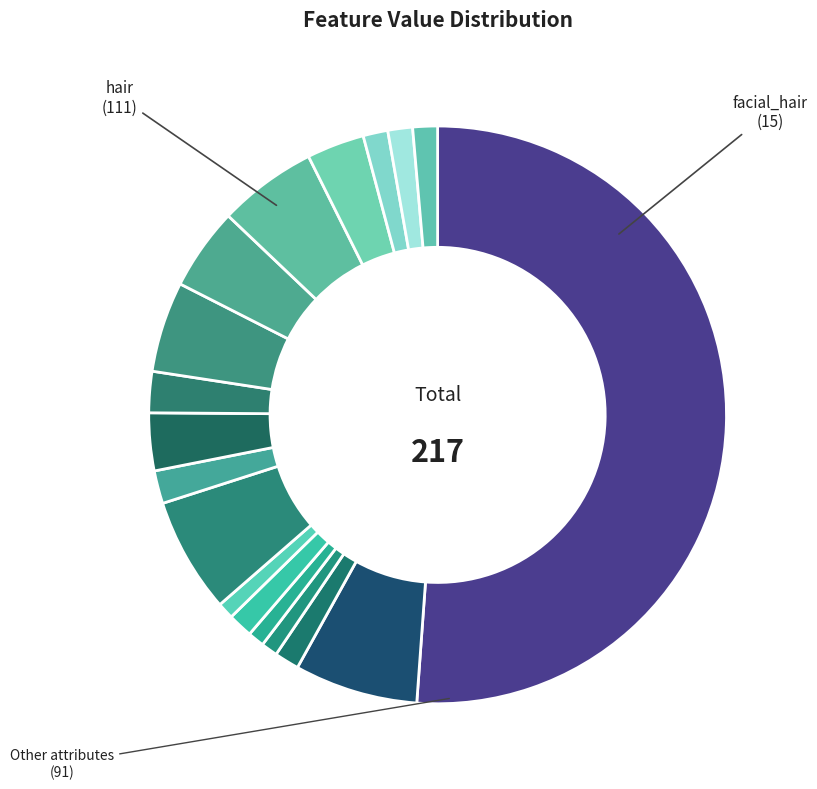

Count the number of slices in the pie.

18